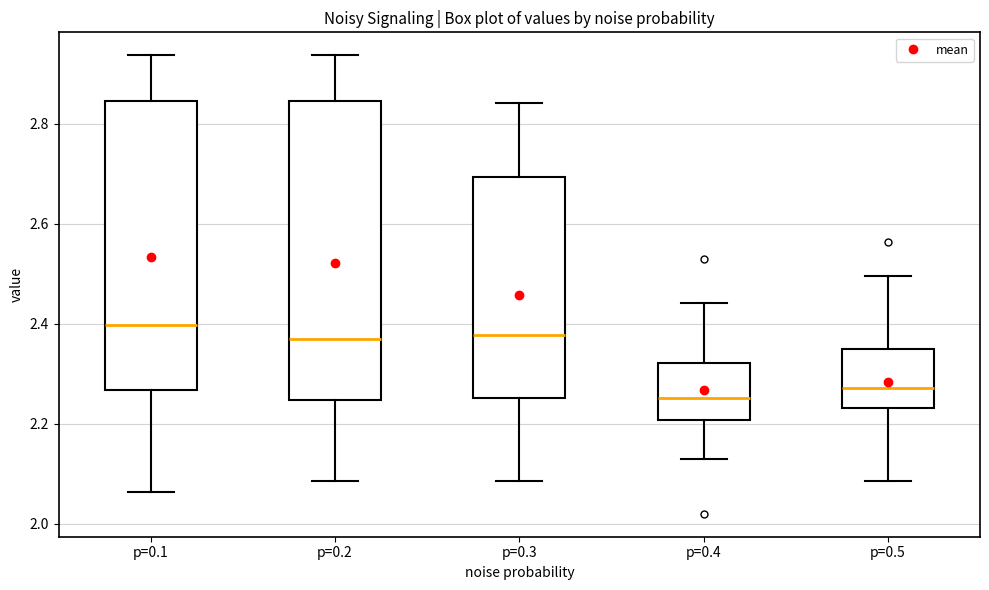

Reading left to right, read every box against the y-axis: the position of its median line, the range the box covers, and the ends of its whiskers. The values are not printed on the chart, so give them approximately, as read against the axis.

p=0.1: median 2.40, box 2.26 to 2.84, whiskers 2.06 to 2.94
p=0.2: median 2.36, box 2.24 to 2.84, whiskers 2.08 to 2.94
p=0.3: median 2.38, box 2.26 to 2.70, whiskers 2.08 to 2.84
p=0.4: median 2.26, box 2.20 to 2.32, whiskers 2.12 to 2.44
p=0.5: median 2.28, box 2.24 to 2.36, whiskers 2.08 to 2.50